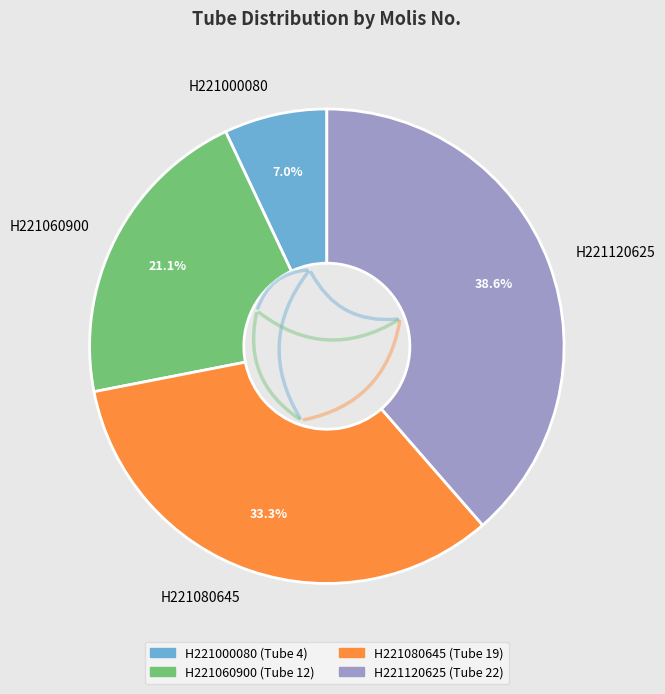

Which category has the smallest portion of the pie?

H221000080